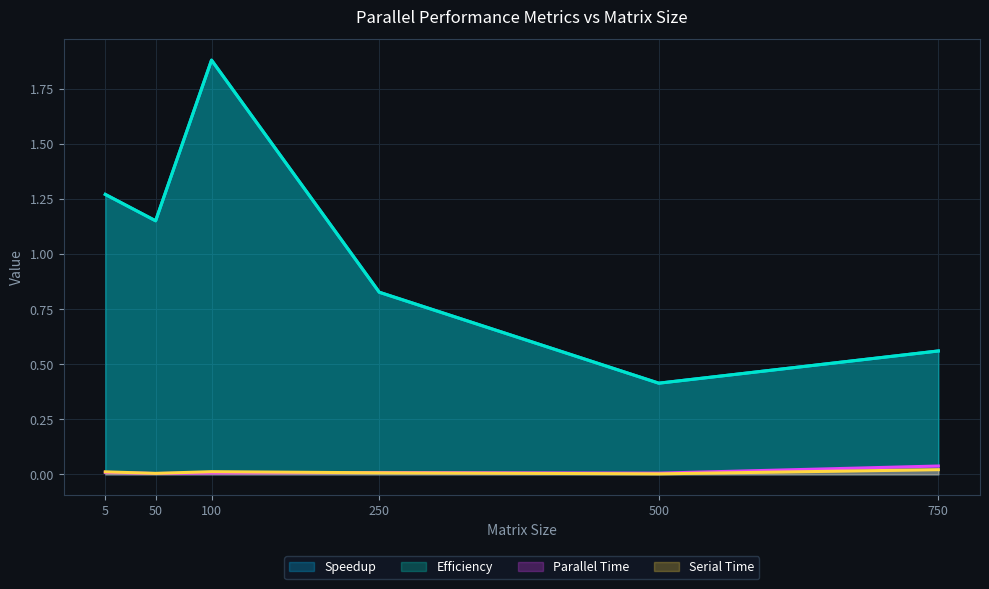

Which series has the largest range (max minus min)?

Efficiency